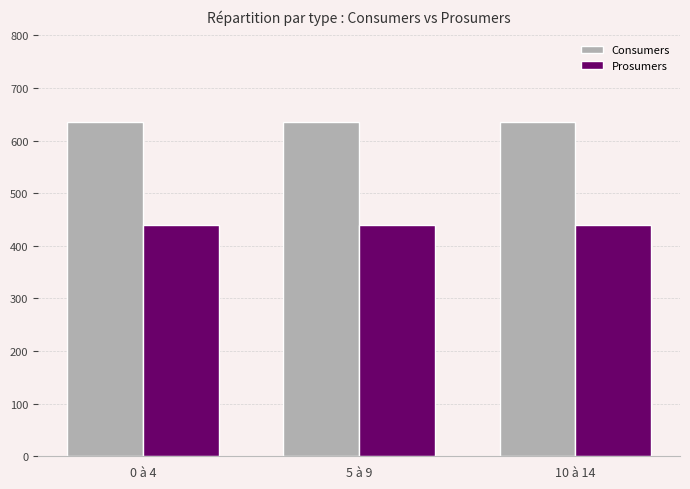

How many distinct data groups are displayed?

2